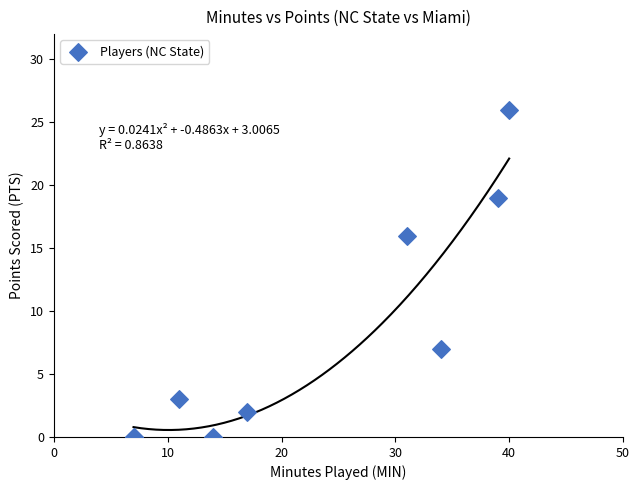

What Y value in the scatter plot is closest to 13?

16